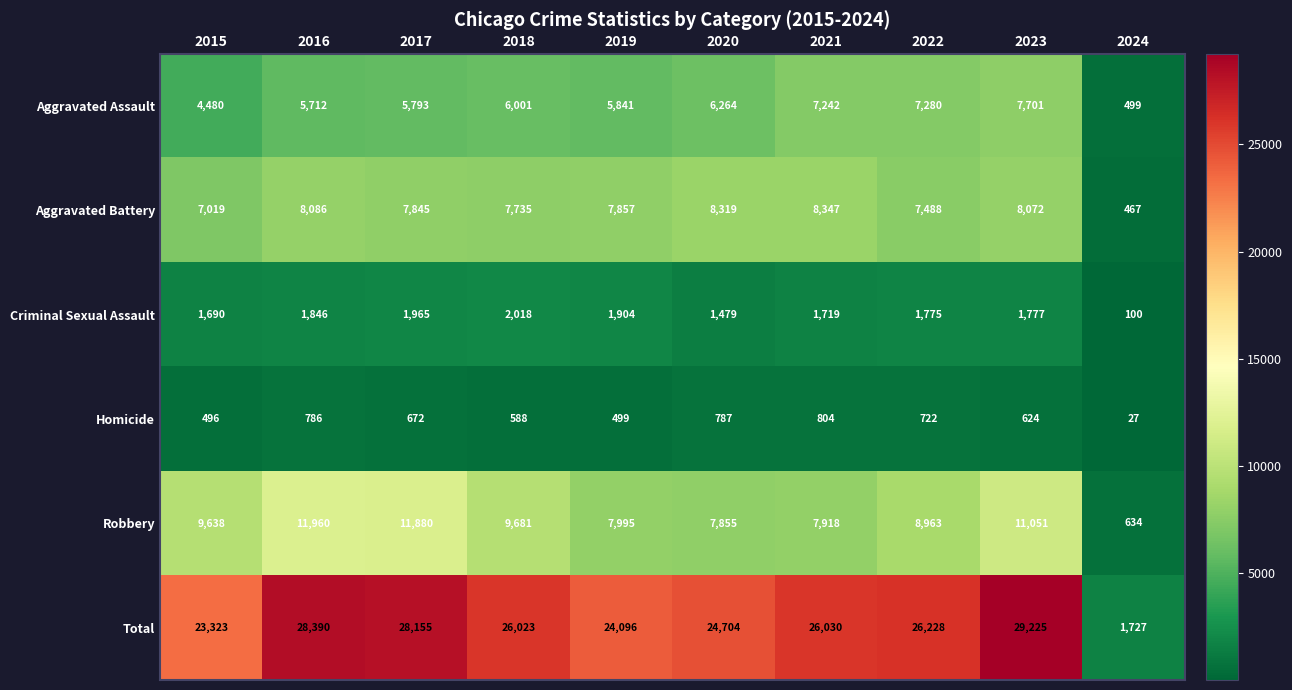

At which label does Homicide first exceed 672?

2016